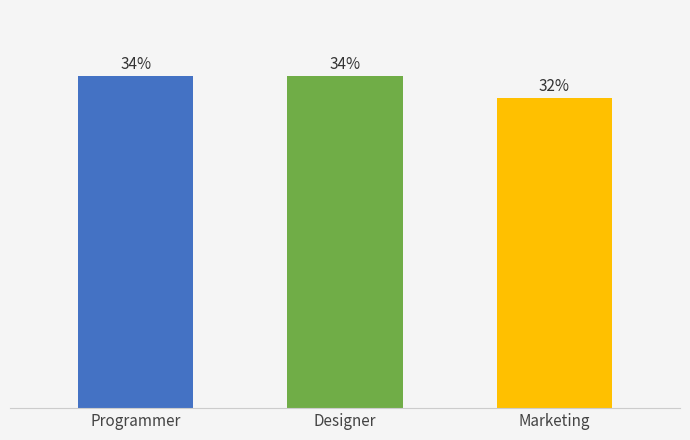

Is it true that the value at Programmer is 7?

False